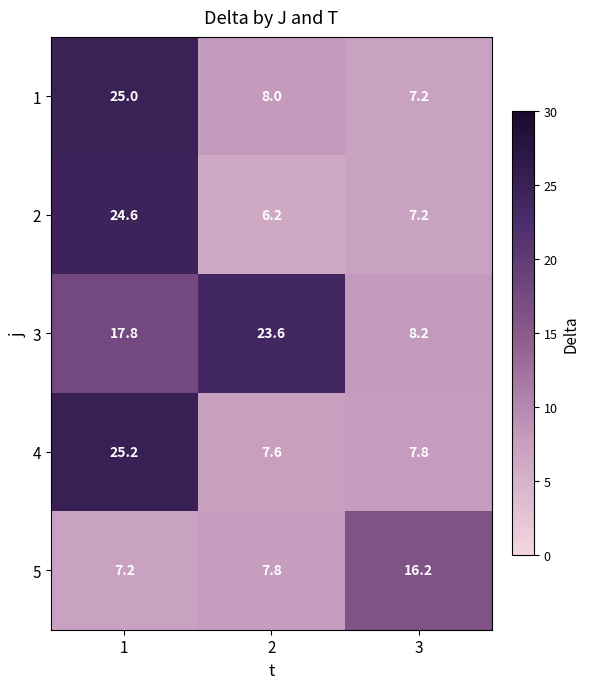

List the series in order of their peak value, highest first.

4, 1, 2, 3, 5